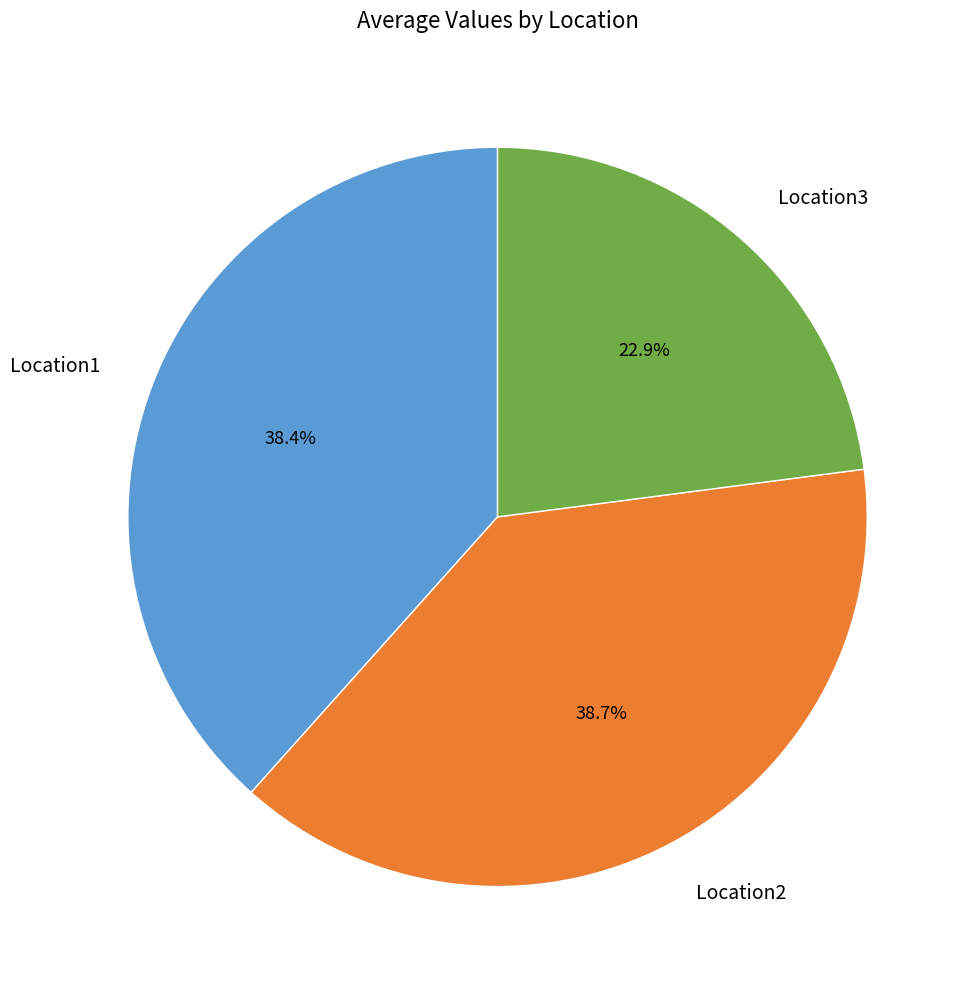

Which slice is the smallest?

Location3